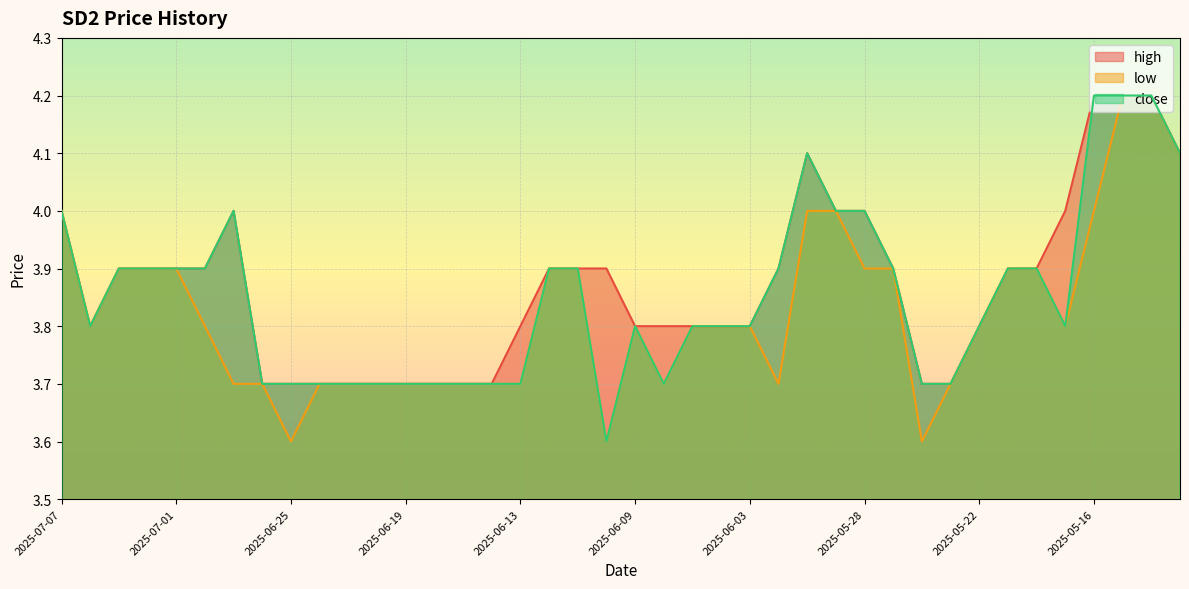

How many interior local peaks does the close series have?

3